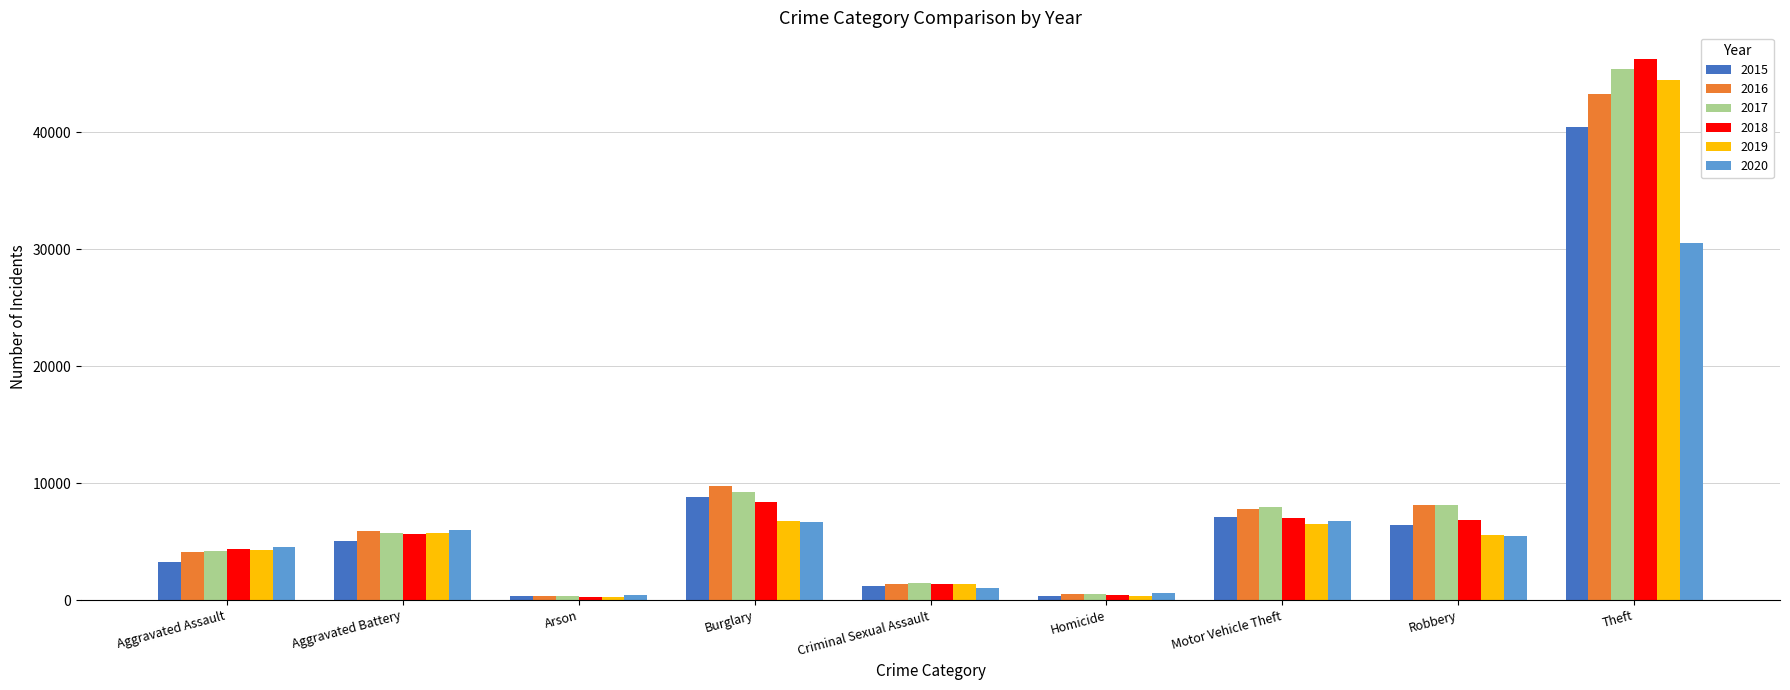

Where is 2020 nearest to the value 15460?

Motor Vehicle Theft